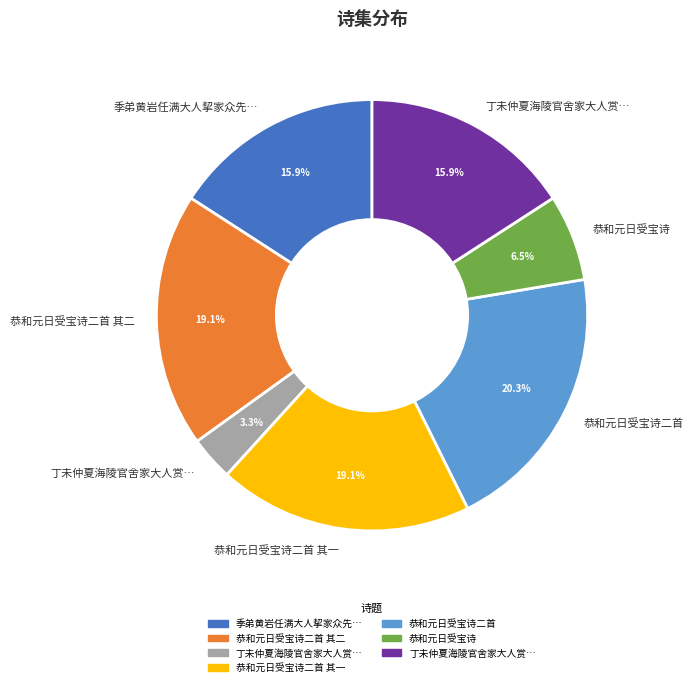

Does any single category account for the majority?

No